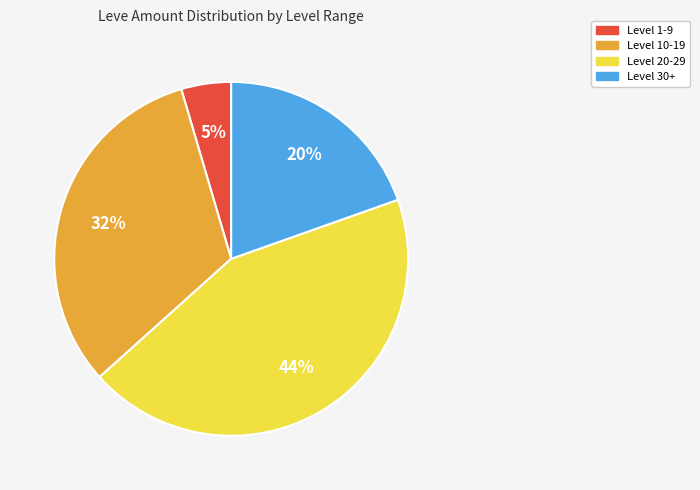

To the nearest percent, what is the average slice percentage?

25%